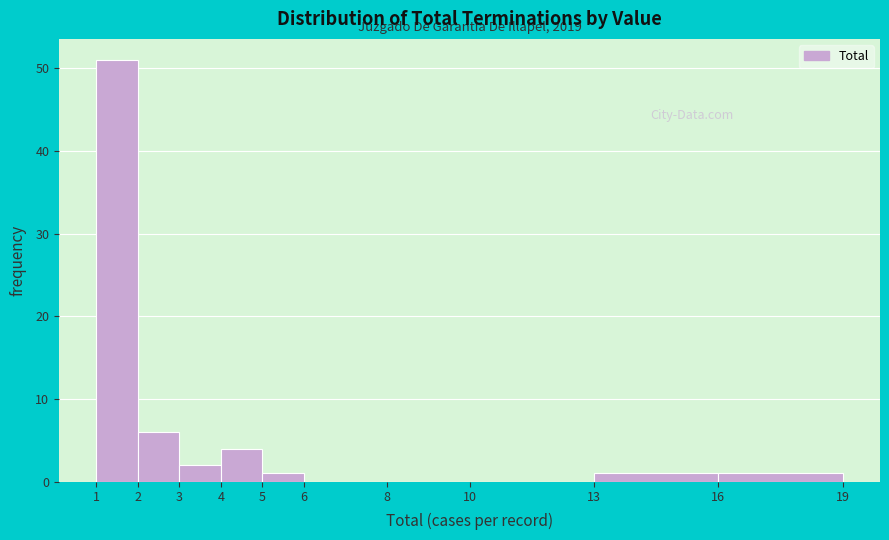

Which range on the x-axis has the tallest bar?

1 to 2